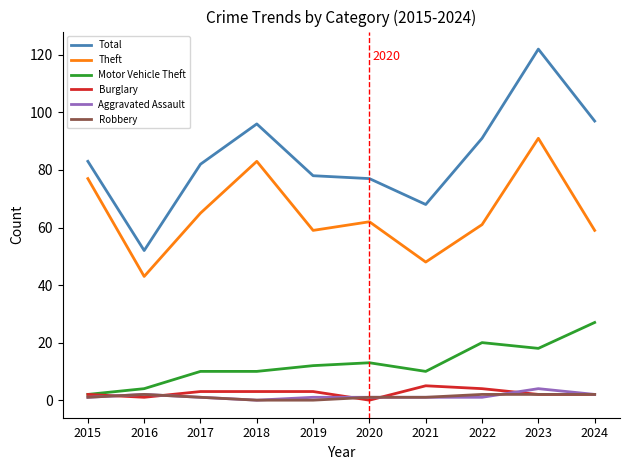

Which category has the lowest value in the Theft series?

2016